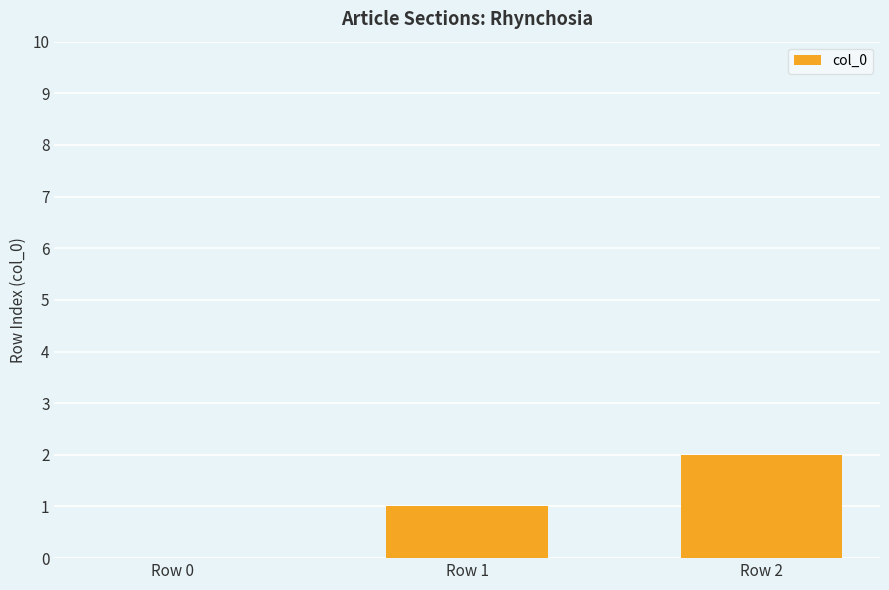

Are the bars horizontal?

No